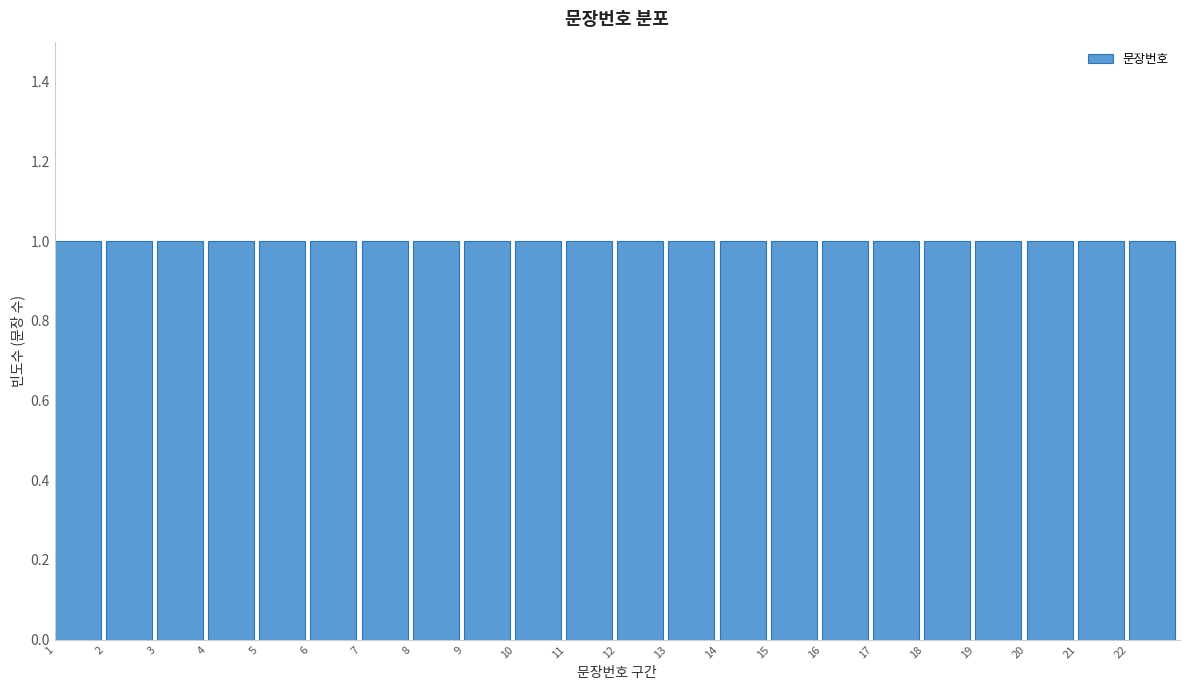

Reading left to right, transcribe this chart: for each bar, give the range it covers on the x-axis and its height. The values are not printed on the chart, so give them approximately, as read against the axis.

1 to 2: 1
2 to 3: 1
3 to 4: 1
4 to 5: 1
5 to 6: 1
6 to 7: 1
7 to 8: 1
8 to 9: 1
9 to 10: 1
10 to 11: 1
11 to 12: 1
12 to 13: 1
13 to 14: 1
14 to 15: 1
15 to 16: 1
16 to 17: 1
17 to 18: 1
18 to 19: 1
19 to 20: 1
20 to 21: 1
21 to 22: 1
22 to 23: 1